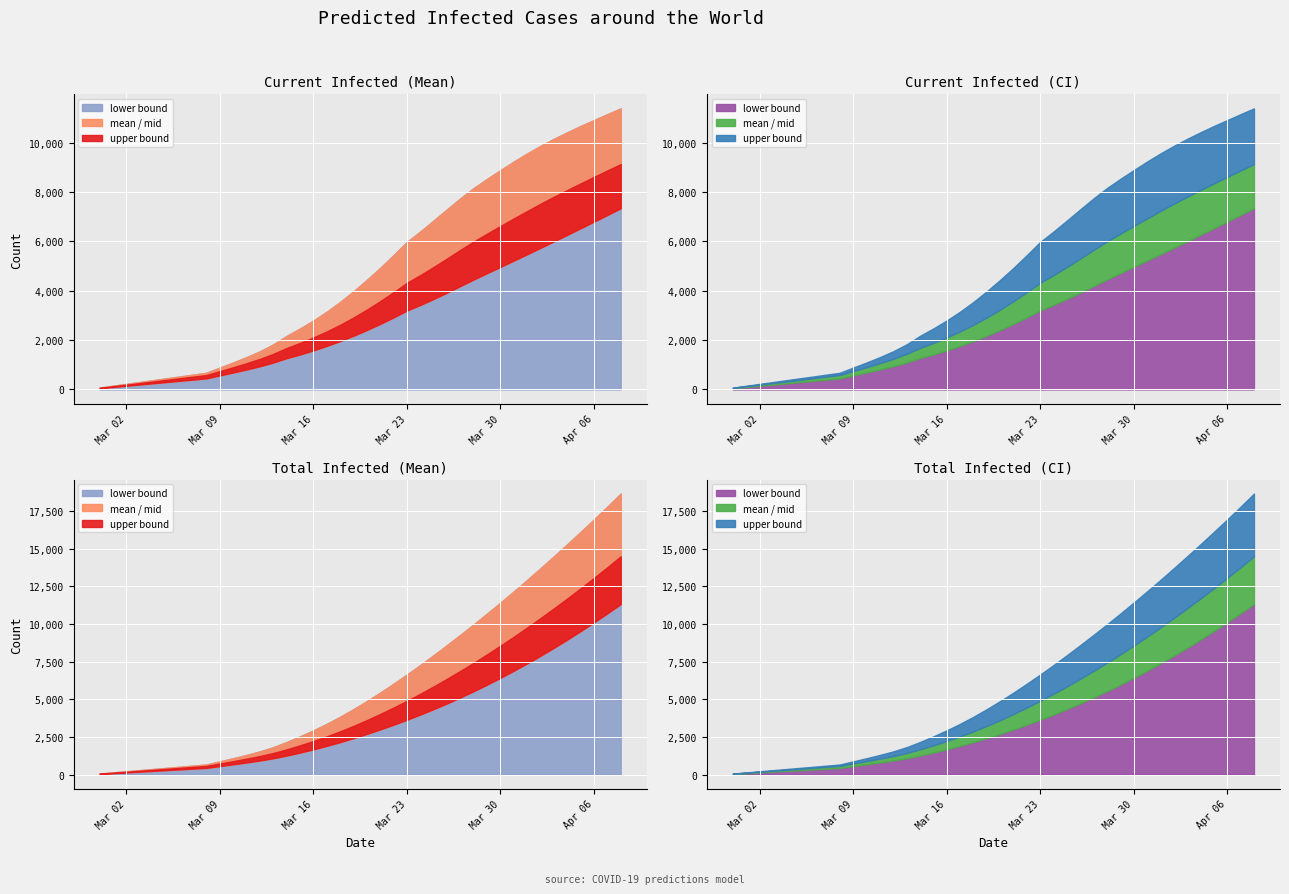

The predicted_total_infected_upper series shows 7152 at 20. True or false?

False